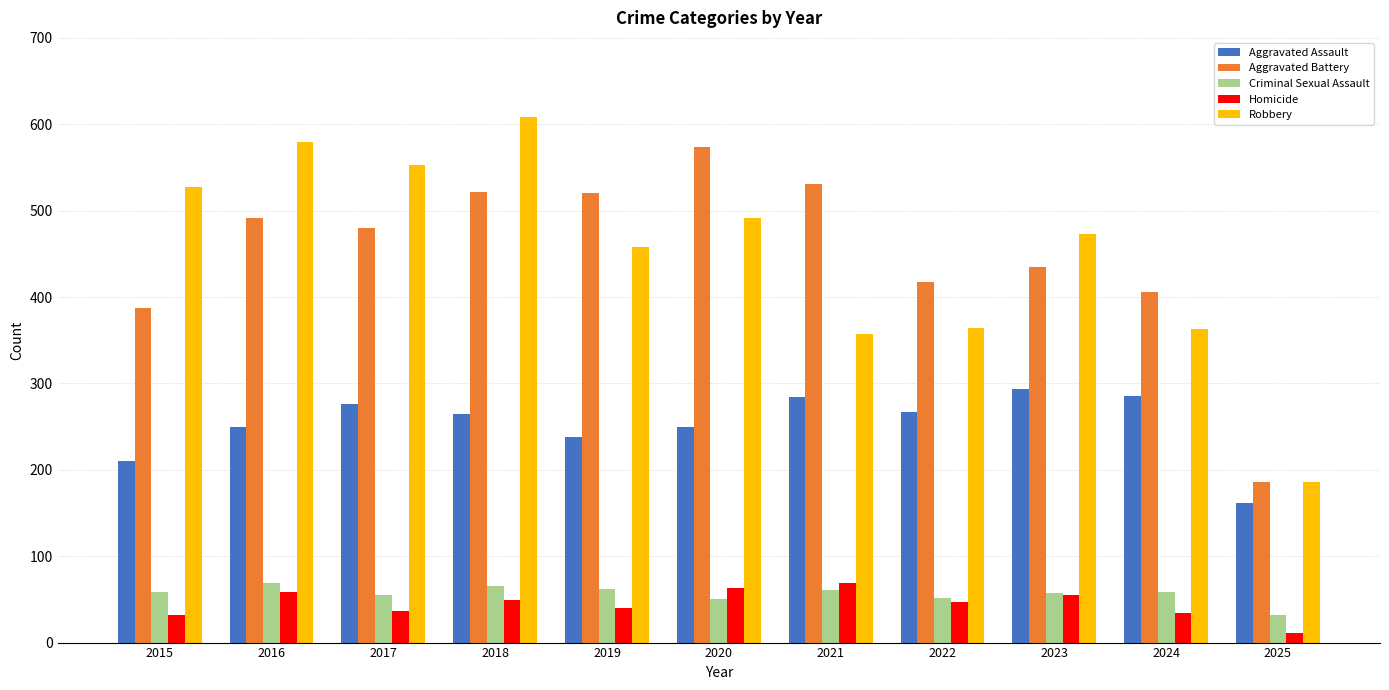

What is the smallest value displayed?

11